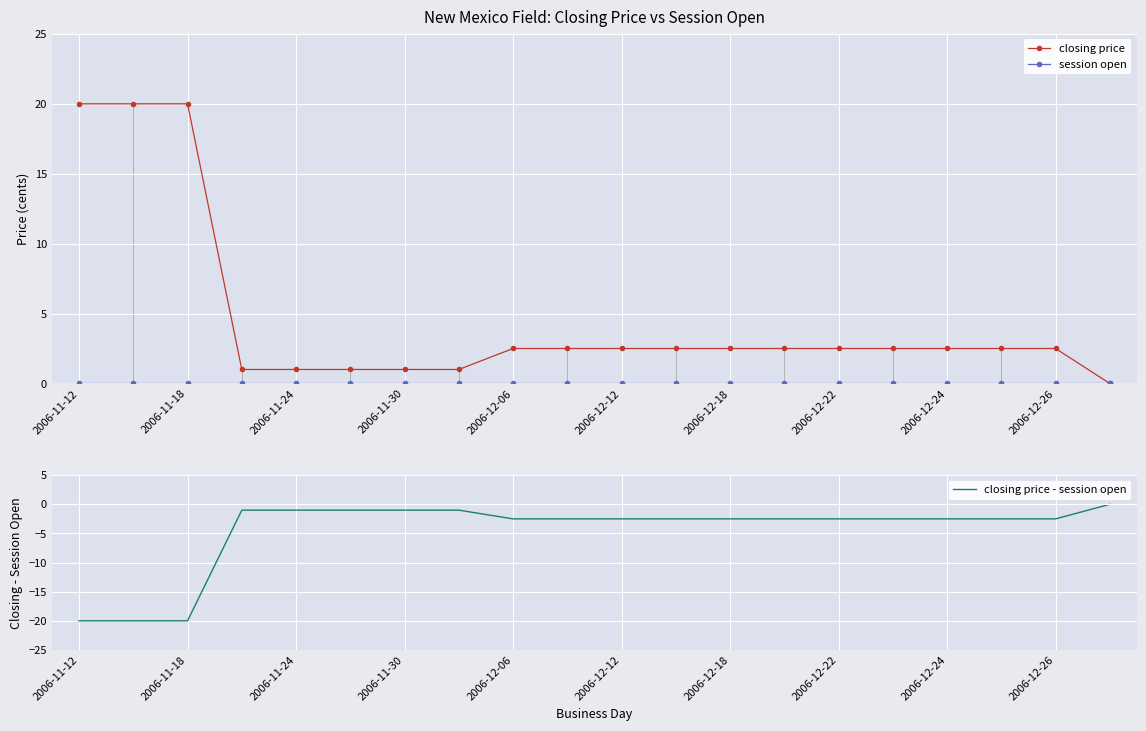

At which category is the sum across all series the highest?

2006-11-12